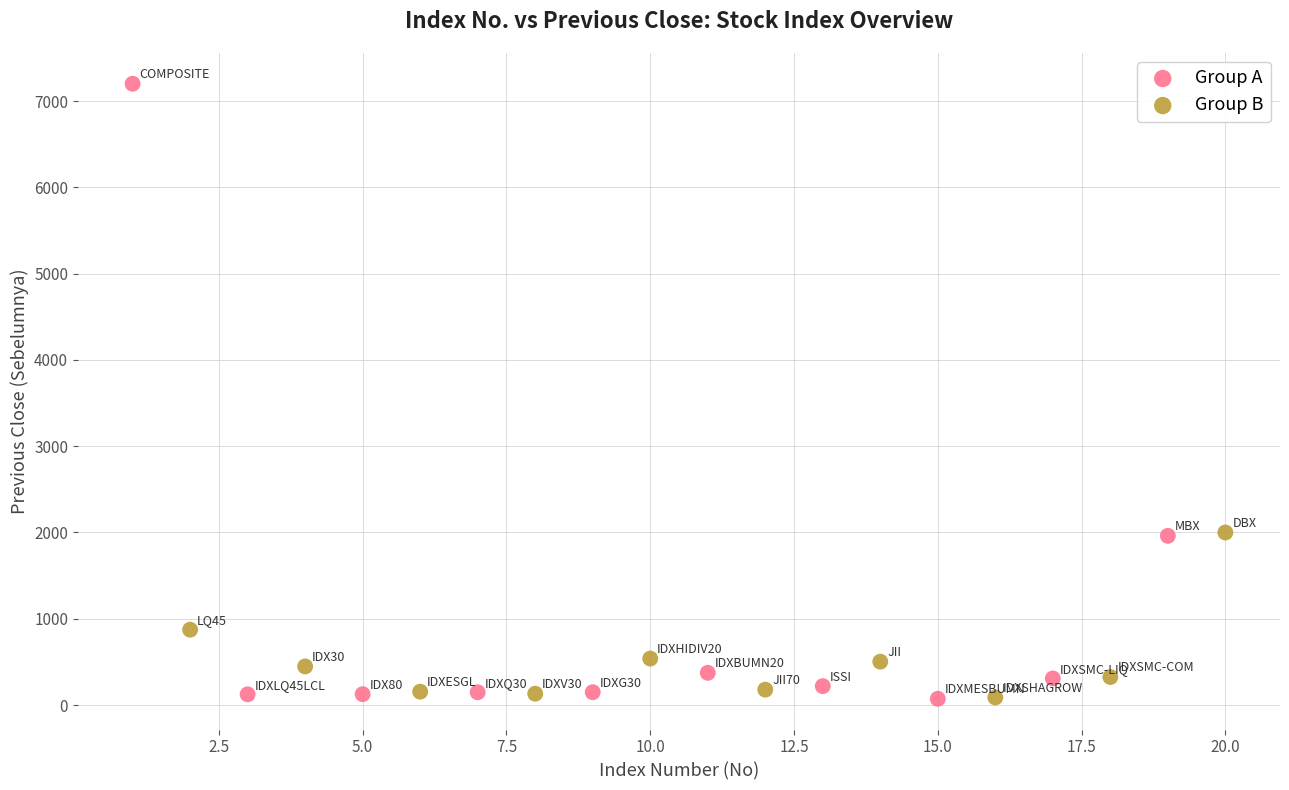

Which series contains the highest Y value?

Group A